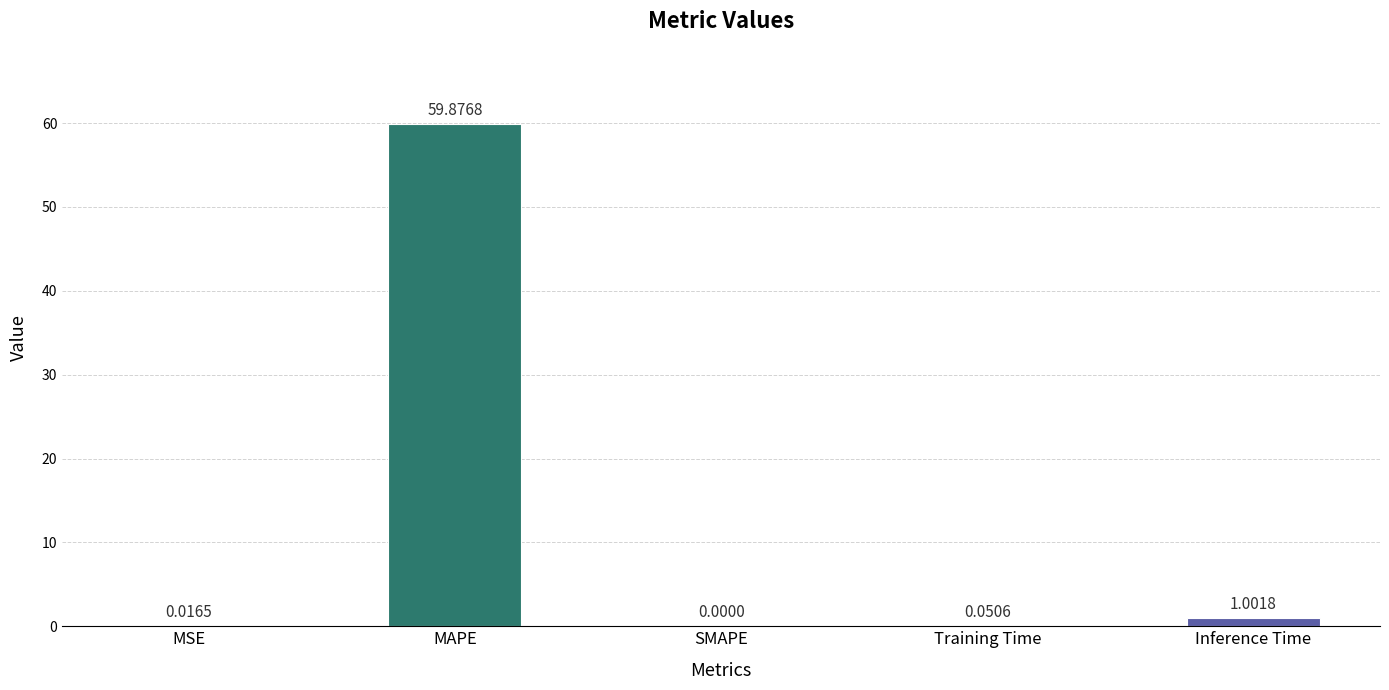

Between MSE and Inference Time, which is larger?

Inference Time